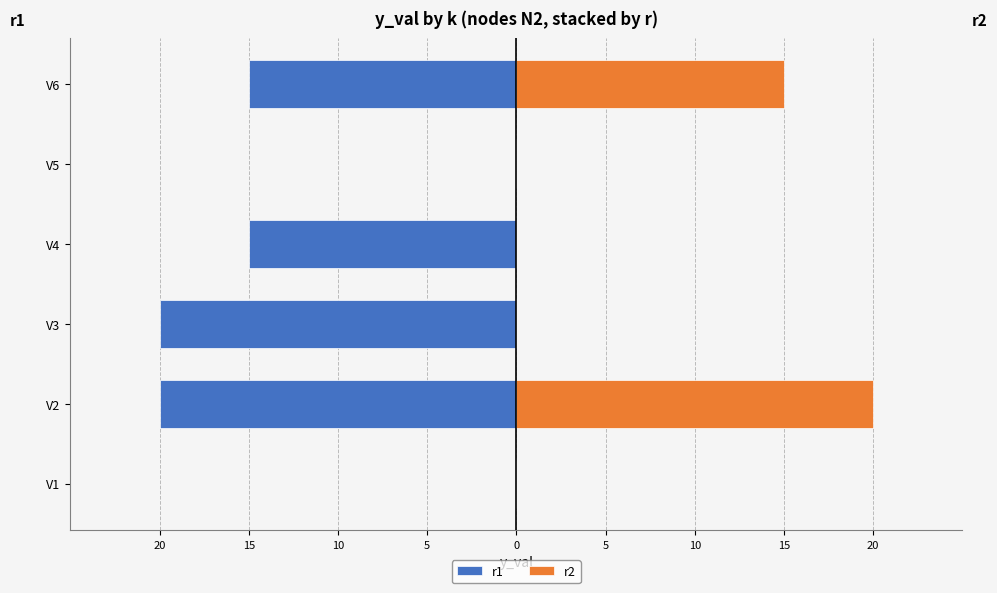

What are all the series names shown in the legend?

r1, r2